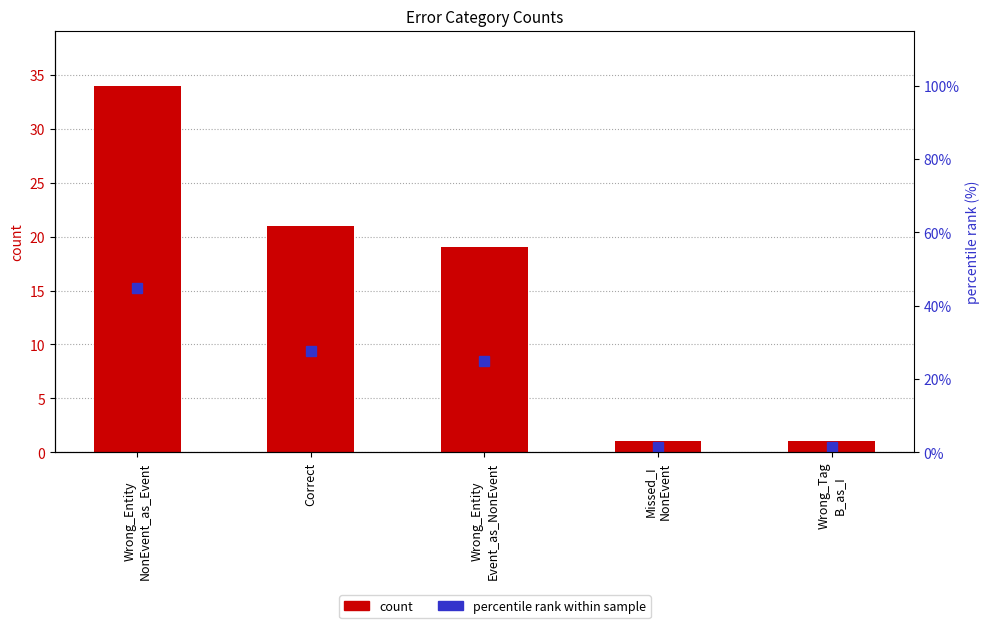

How many groups of bars are there?

5